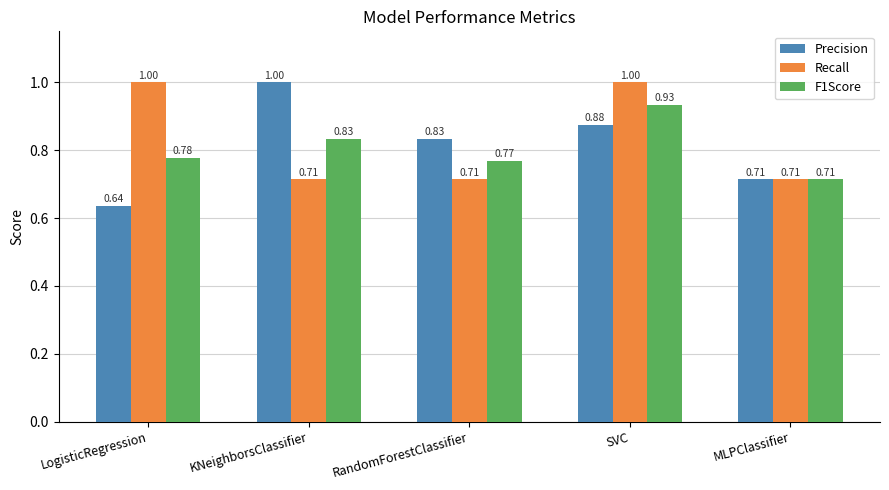

What is the sum of the F1Score values at KNeighborsClassifier and SVC?

1.8